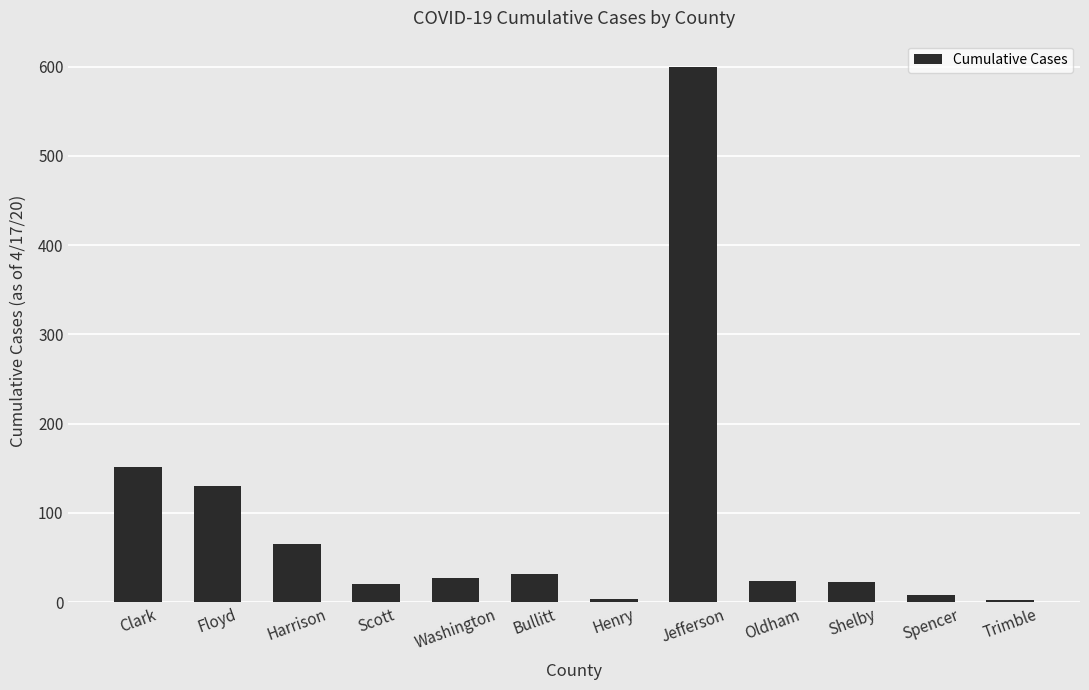

What is the ratio of the value at Clark to the value at Jefferson?

0.3